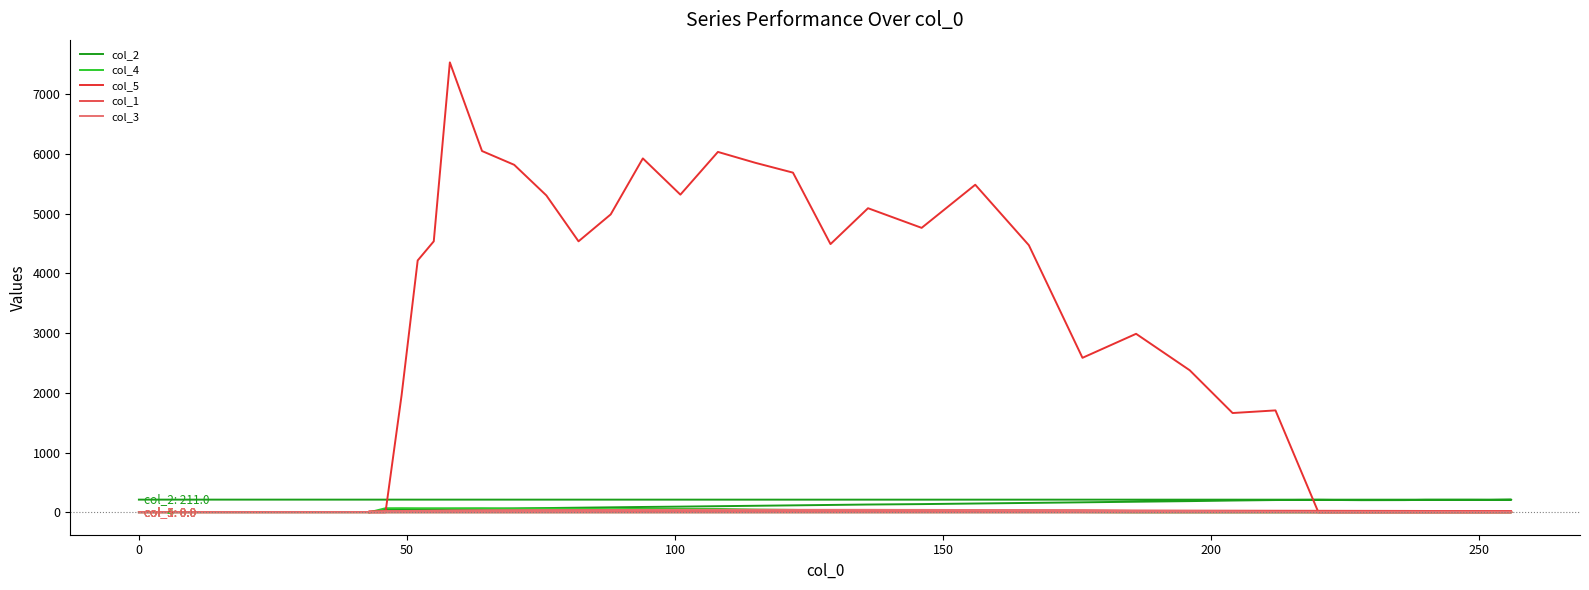

What is the value of the col_1 point at the 33rd from the left?

18.0